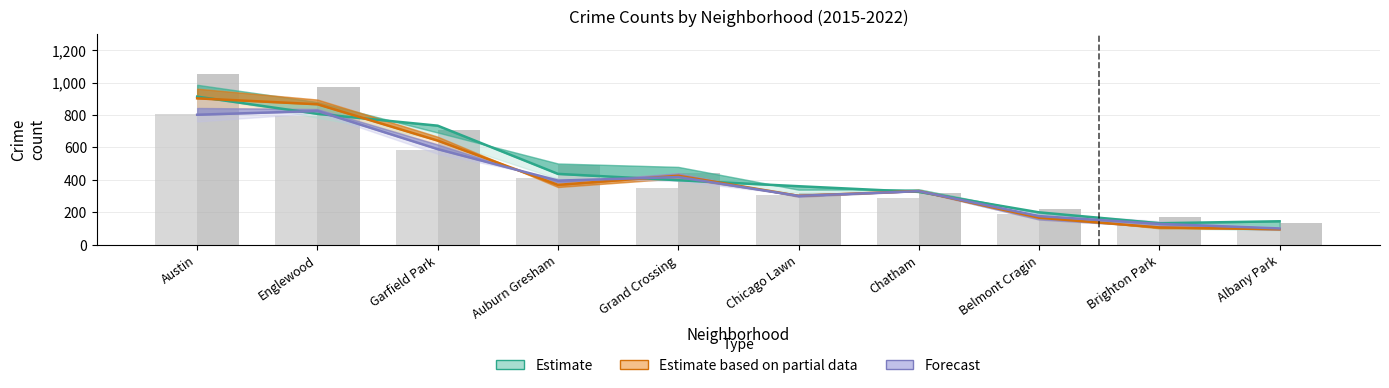

Reading right to left, what are all the values shown in this chart?

Estimate: Albany Park=145.0	Brighton Park=133.0	Belmont Cragin=200.0	Chatham=326.0	Chicago Lawn=361.0	Grand Crossing=398.0	Auburn Gresham=437.0	Garfield Park=734.0	Englewood=807.0	Austin=913.0
Estimate based on partial data: Albany Park=96.0	Brighton Park=107.0	Belmont Cragin=167.0	Chatham=331.5	Chicago Lawn=302.0	Grand Crossing=425.5	Auburn Gresham=369.5	Garfield Park=642.0	Englewood=866.0	Austin=902.5
Forecast: Albany Park=101.0	Brighton Park=129.0	Belmont Cragin=177.0	Chatham=330.5	Chicago Lawn=301.5	Grand Crossing=417.5	Auburn Gresham=395.5	Garfield Park=589.5	Englewood=824.5	Austin=801.5